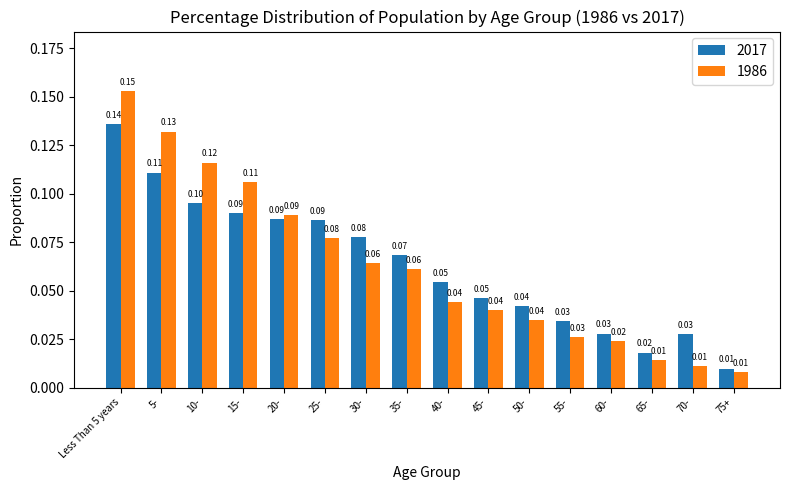

Where is 2017 nearest to the value 0?

75+